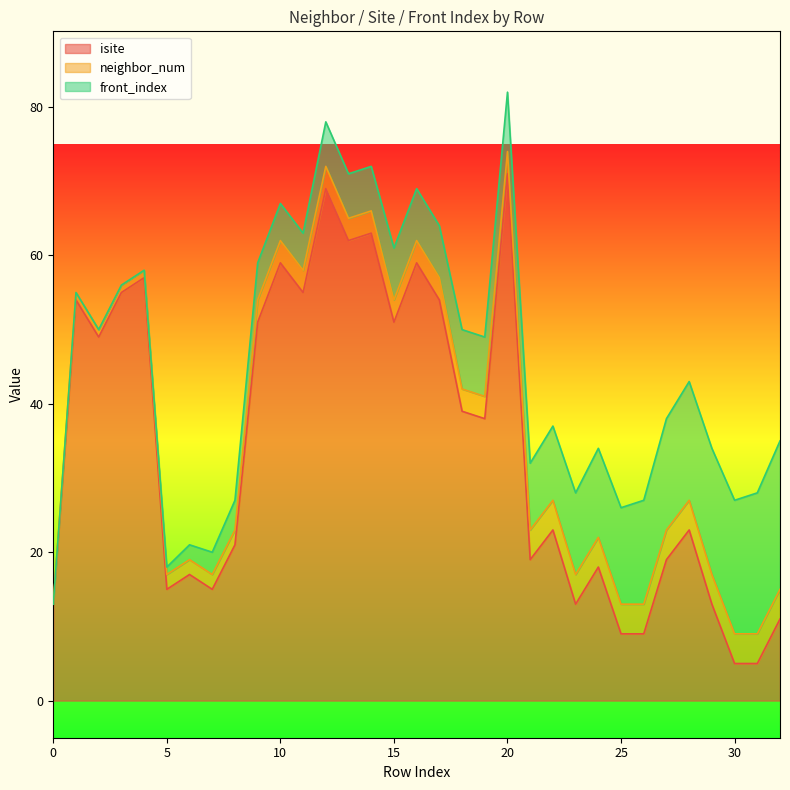

How many lines are shown in the chart?

3